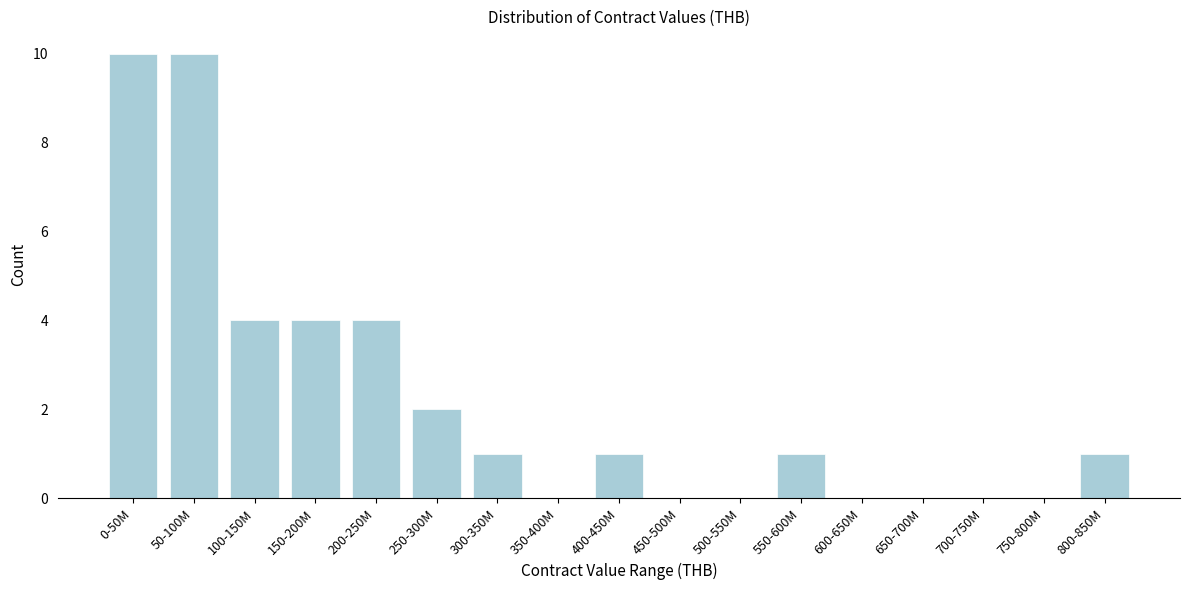

Reading left to right, transcribe all the data shown in this chart.

0-50M=10	50-100M=10	100-150M=4	150-200M=4	200-250M=4	250-300M=2	300-350M=1	350-400M=0	400-450M=1	450-500M=0	500-550M=0	550-600M=1	600-650M=0	650-700M=0	700-750M=0	750-800M=0	800-850M=1